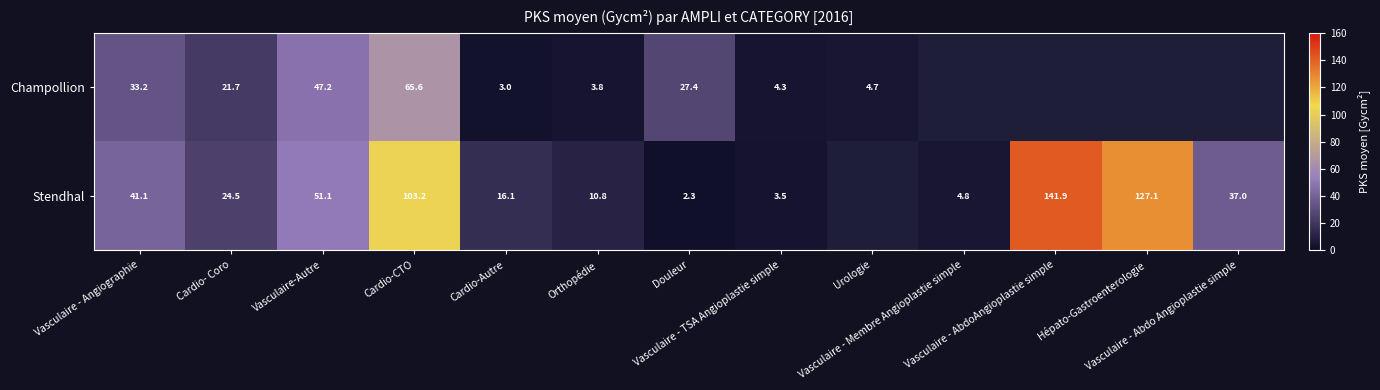

What is the greatest value displayed?

141.9